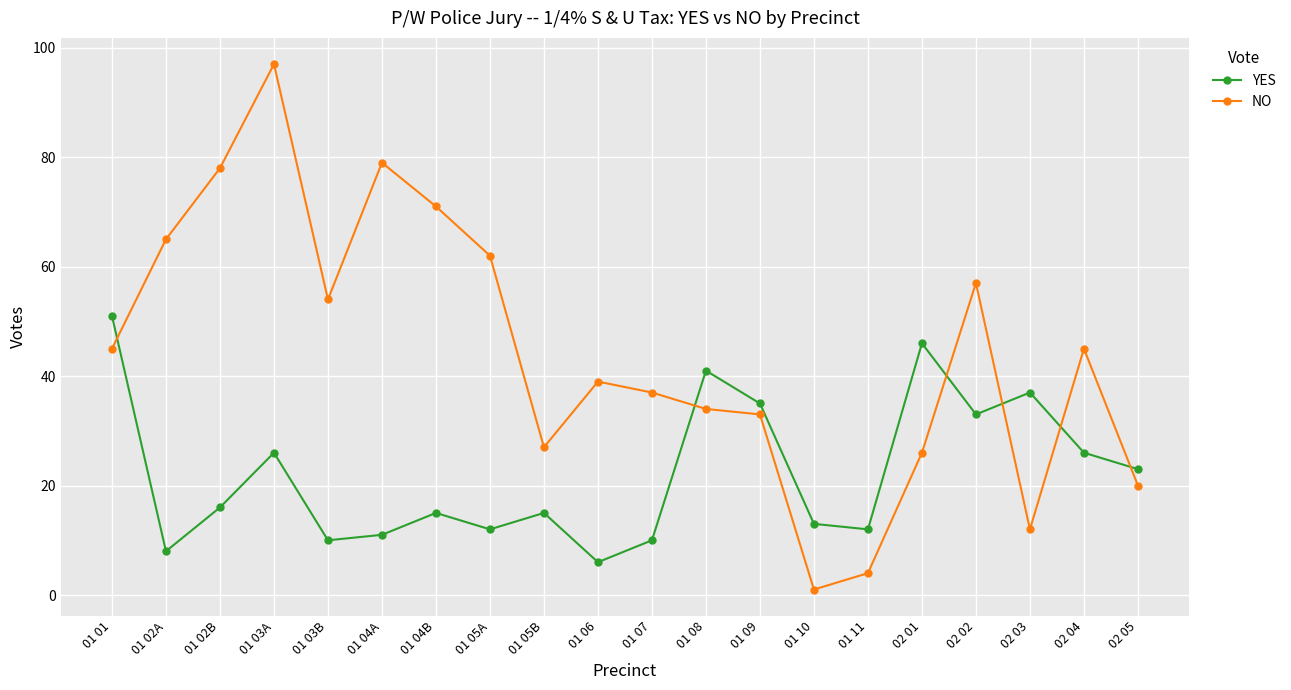

What is the average value of the NO series?

44